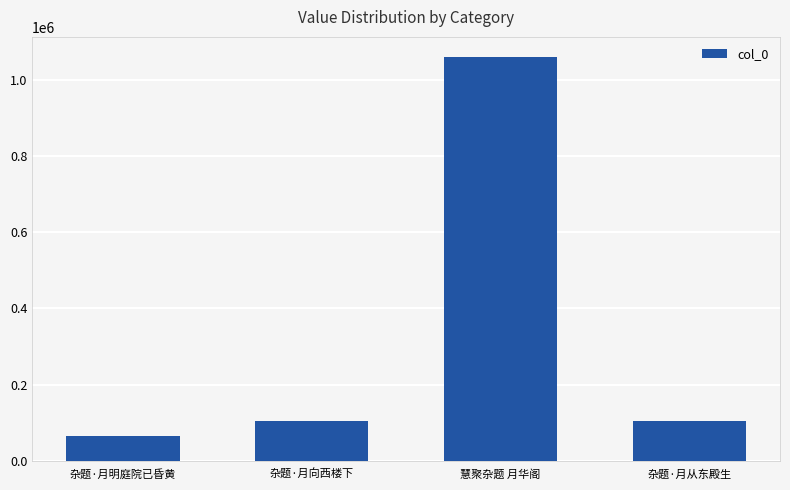

What is the difference between the values at 杂题·月明庭院已昏黄 and 杂题·月向西楼下?

38471